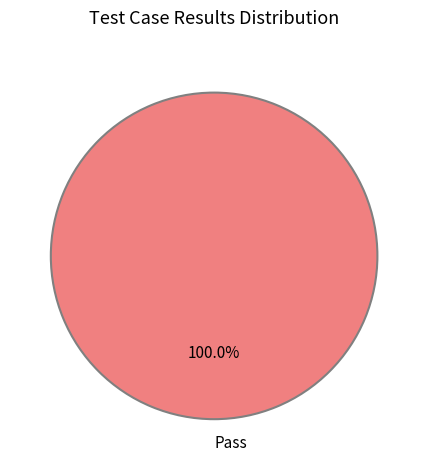

Which category accounts for the majority?

Pass